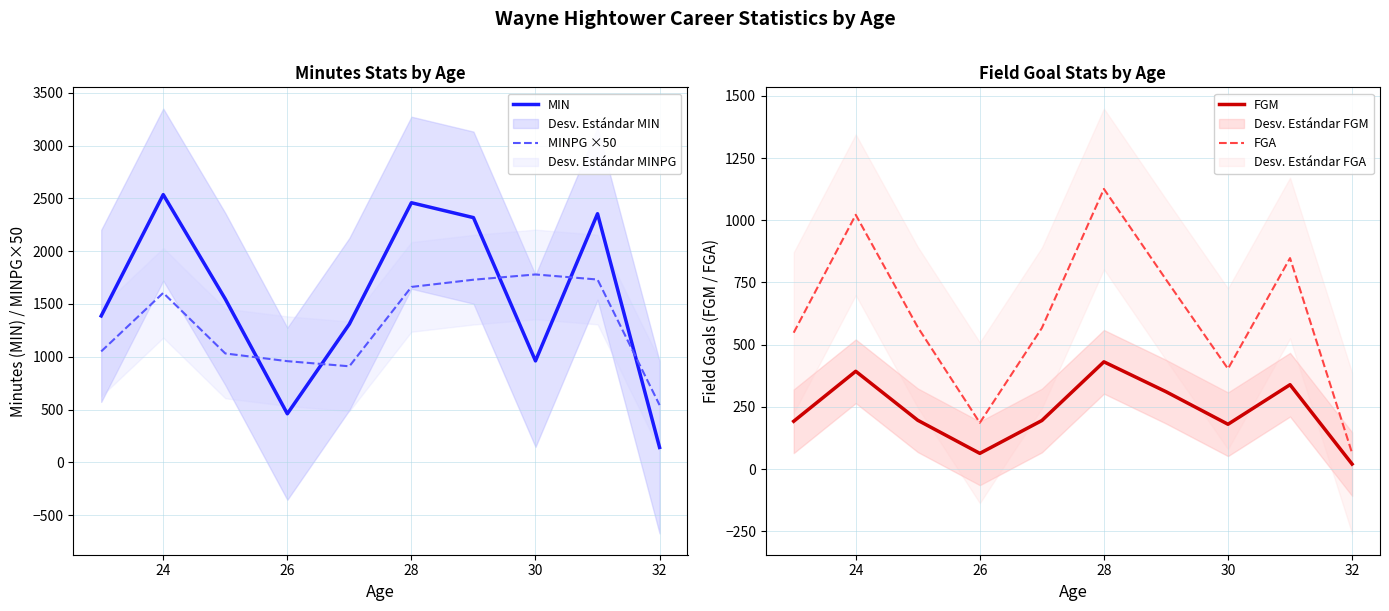

Which category has the highest value across all series?

24